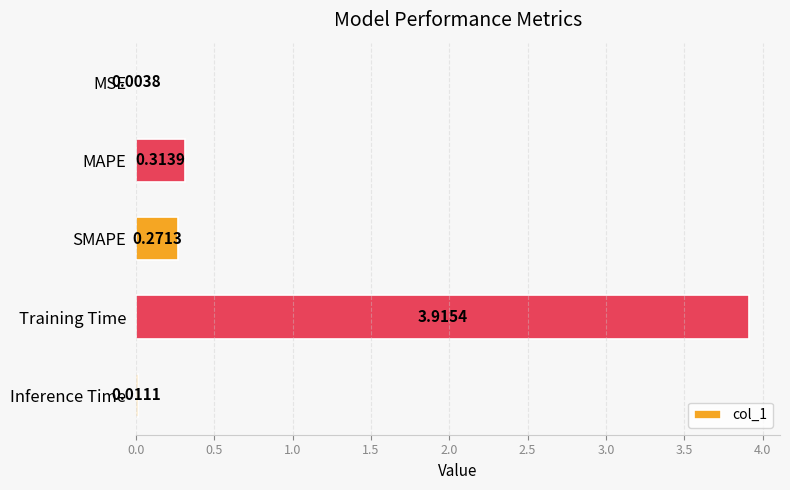

Between MSE and MAPE, which is larger?

MAPE